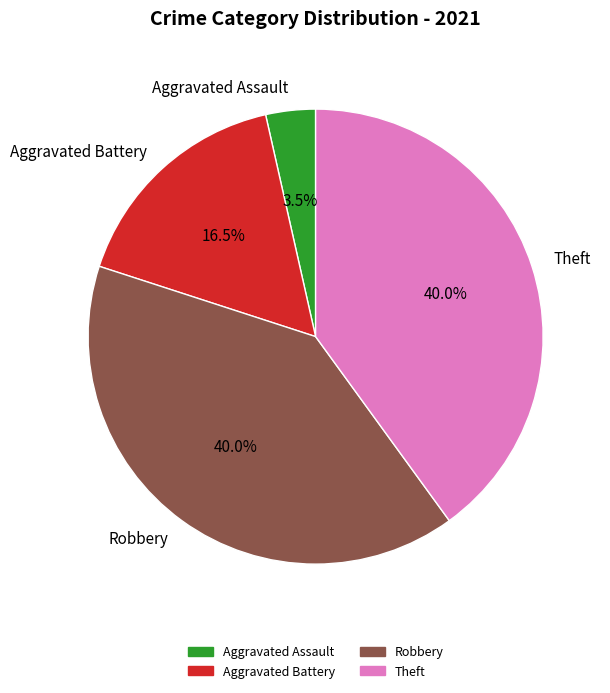

To the nearest percent, what is the average slice percentage?

25%